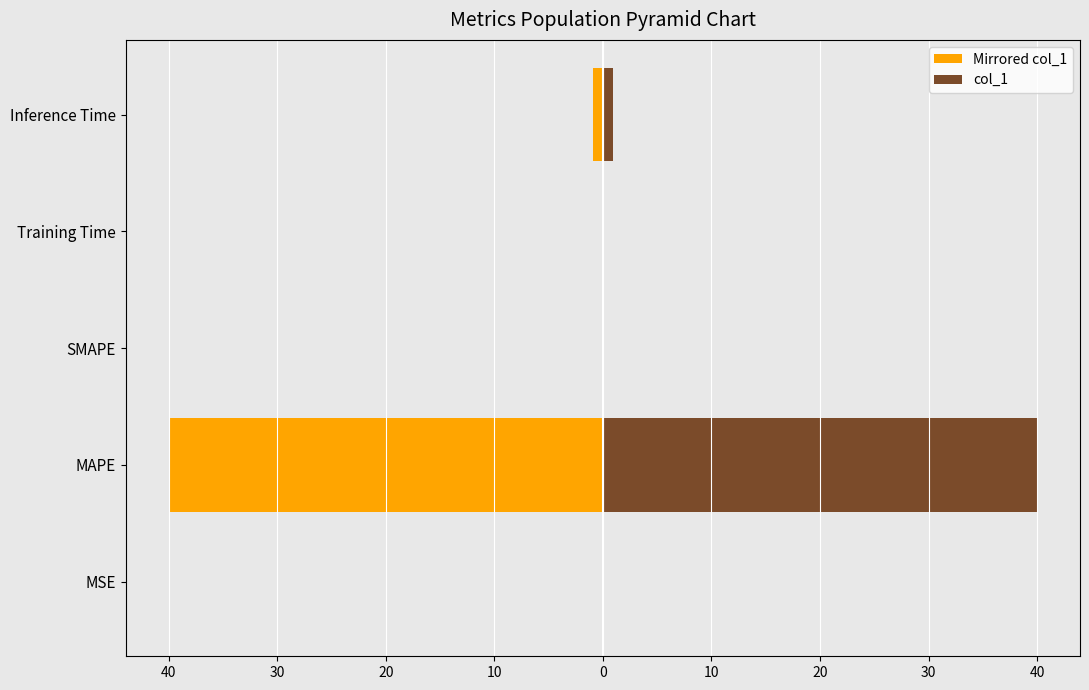

How many values in col_1 are above zero?

4